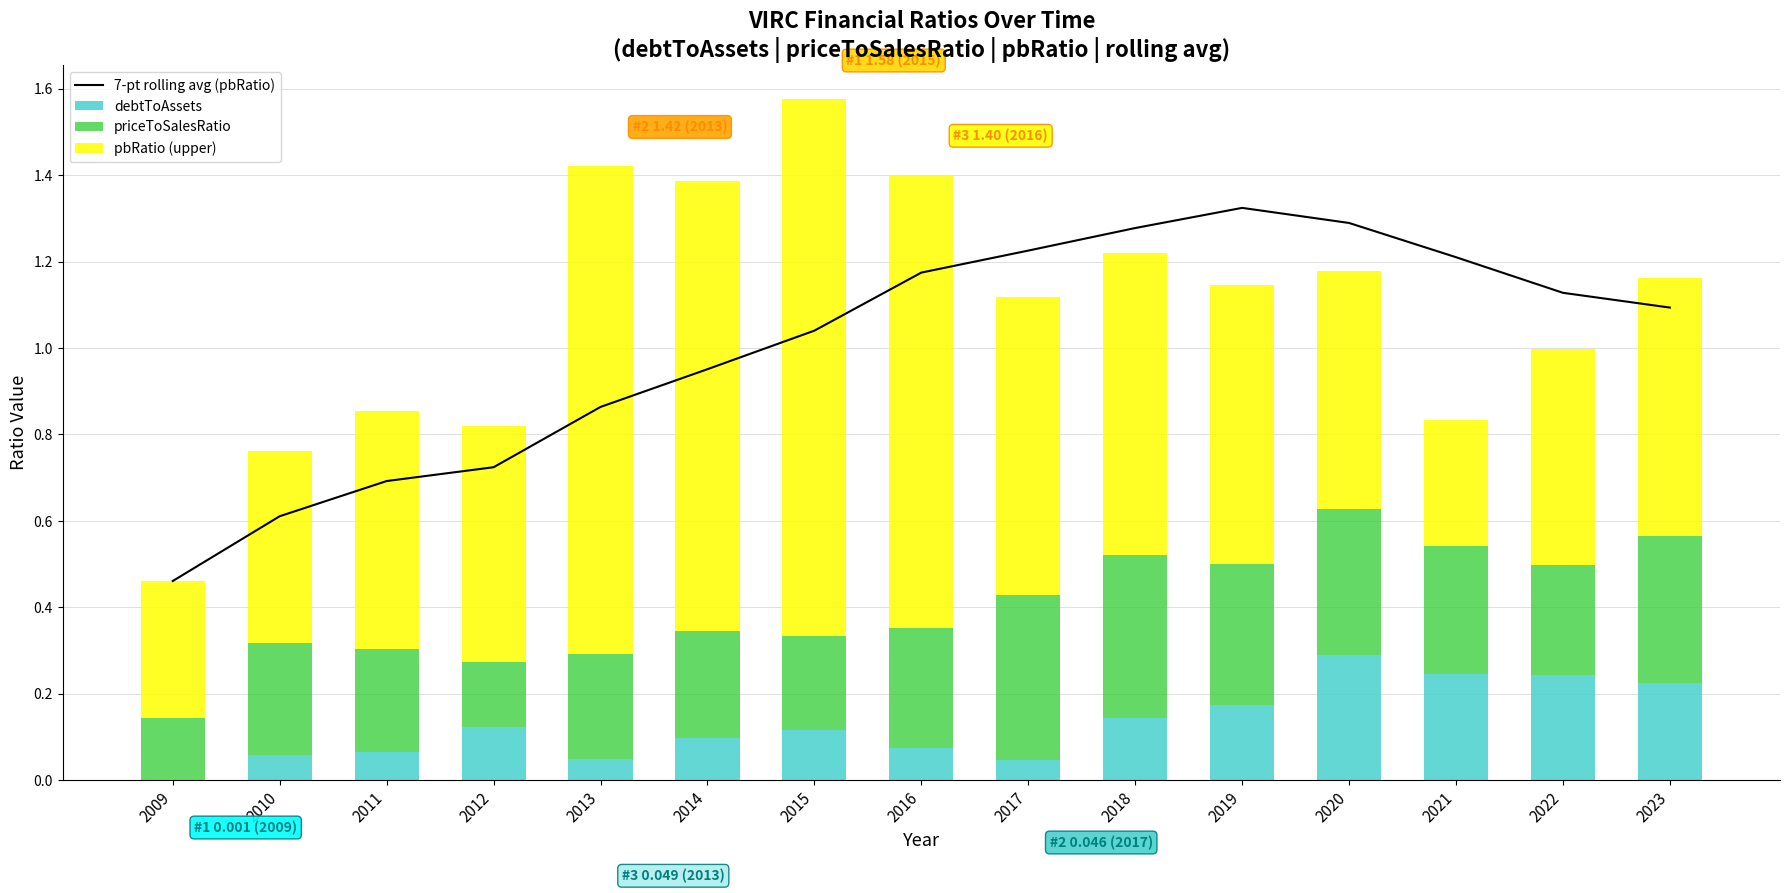

At which label is priceToSalesRatio closest to 0?

2009